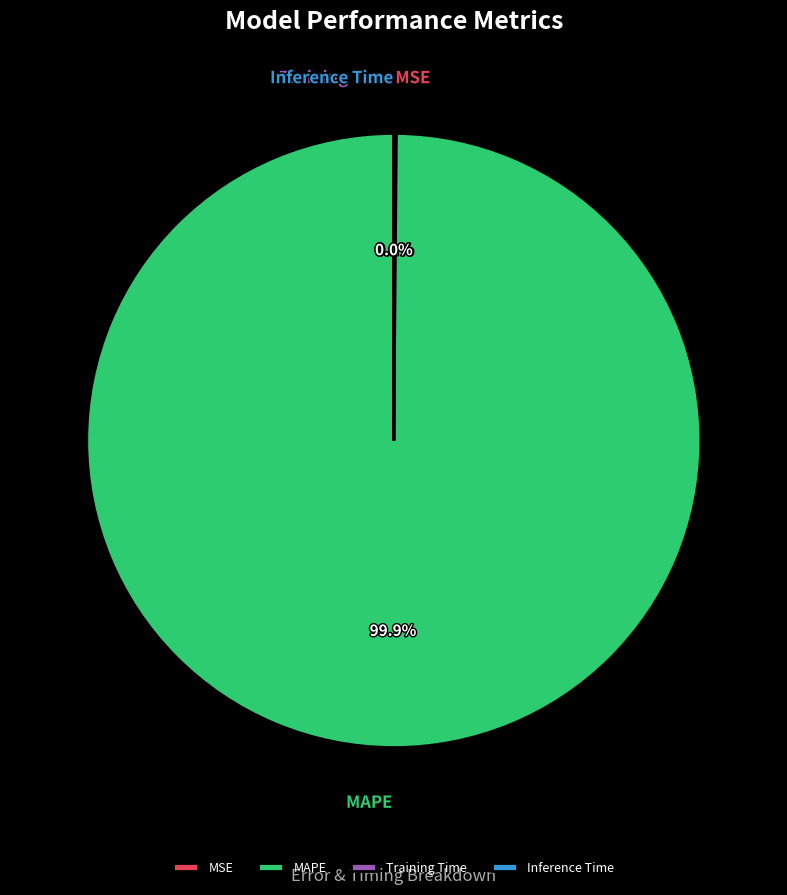

Which slice is the largest?

MAPE